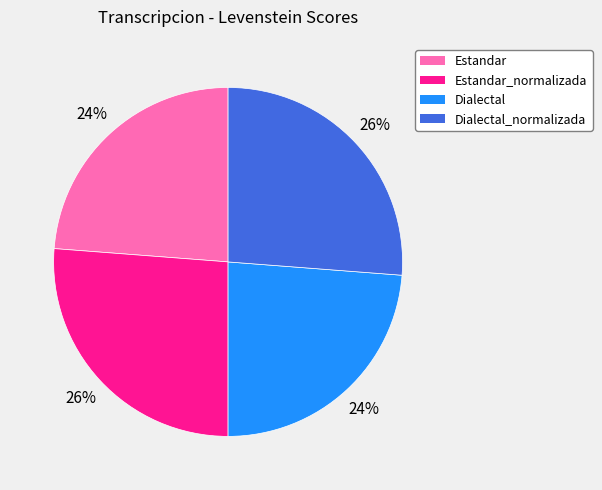

True or false: Estandar_normalizada accounts for 41% of the total.

False